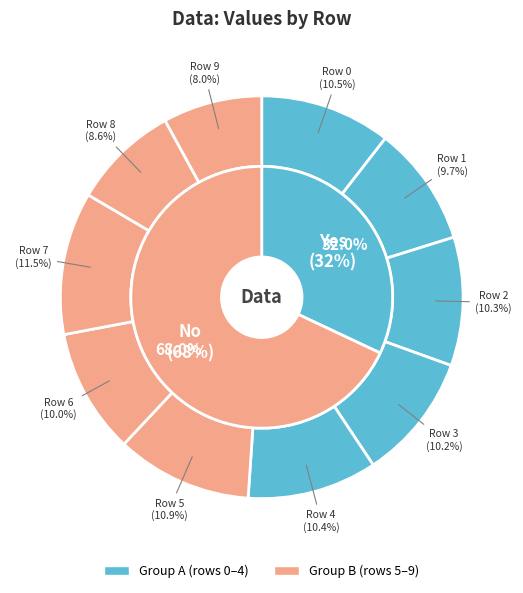

Is it true that 1 is 1% of the pie?

False